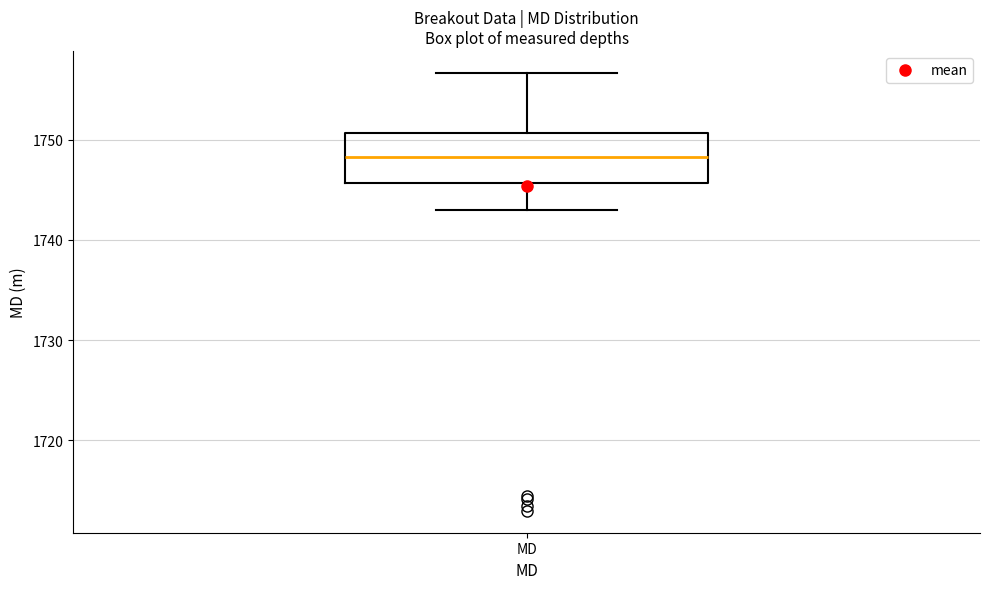

Read this box plot against the y-axis: the position of the median line, the range covered by the box, and the ends of both whiskers. The values are not printed on the chart, so give them approximately, as read against the axis.

median 1748, box 1746 to 1751, whiskers 1743 to 1757